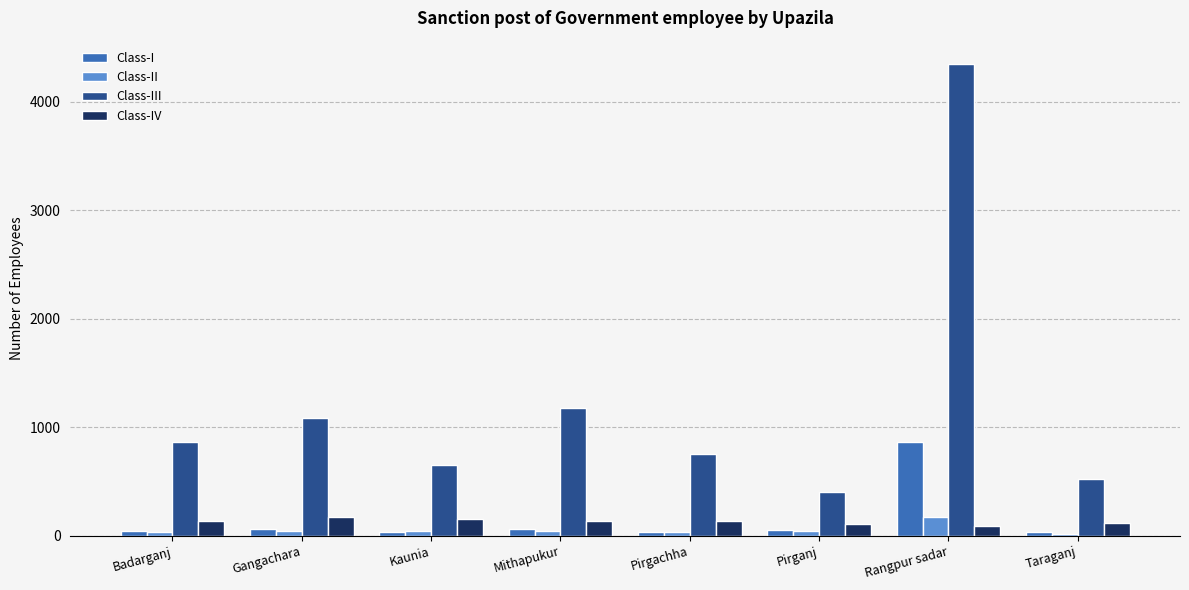

What is the minimum value shown in the chart?

16